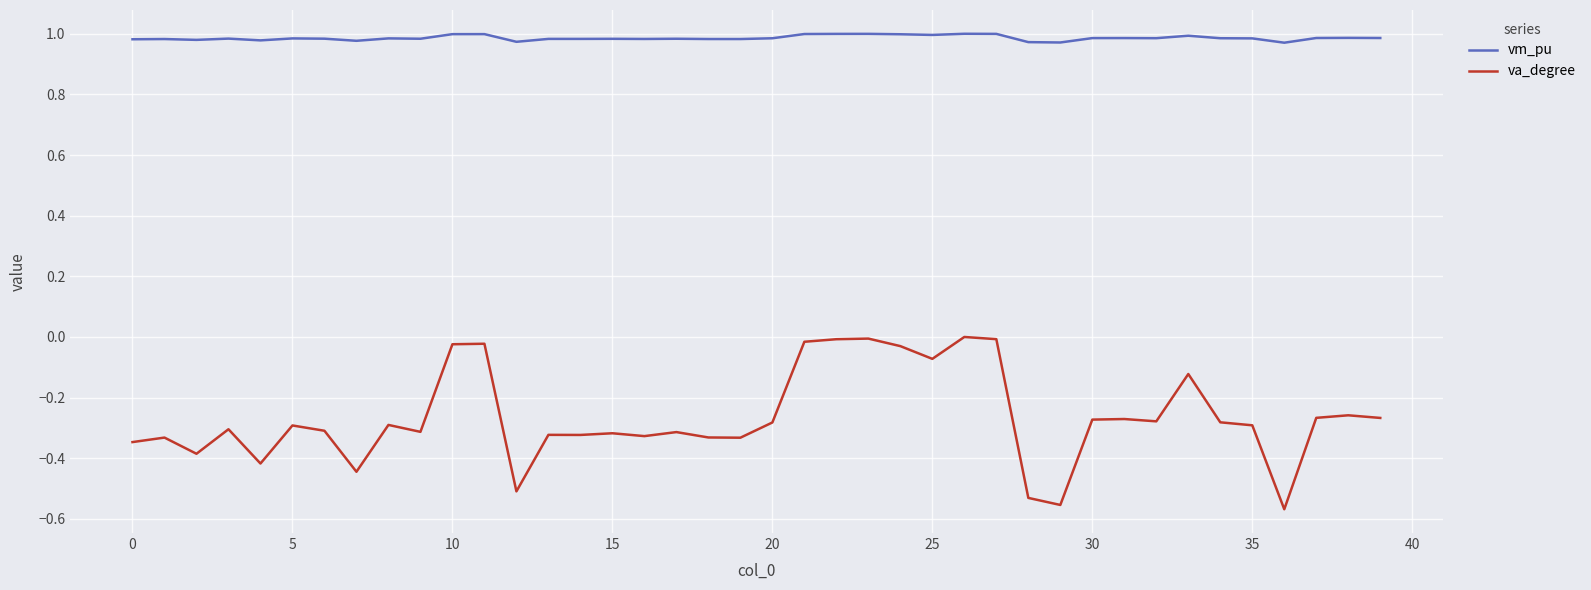

Which series has the largest range (max minus min)?

va_degree